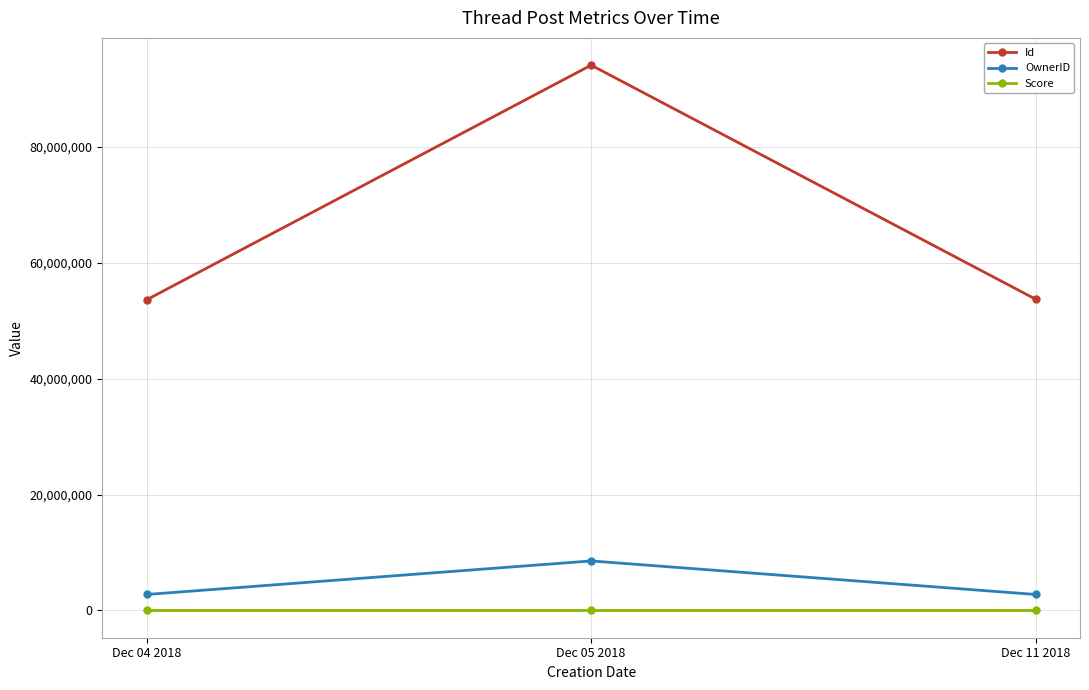

At how many categories does at least one series exceed 24410673?

3